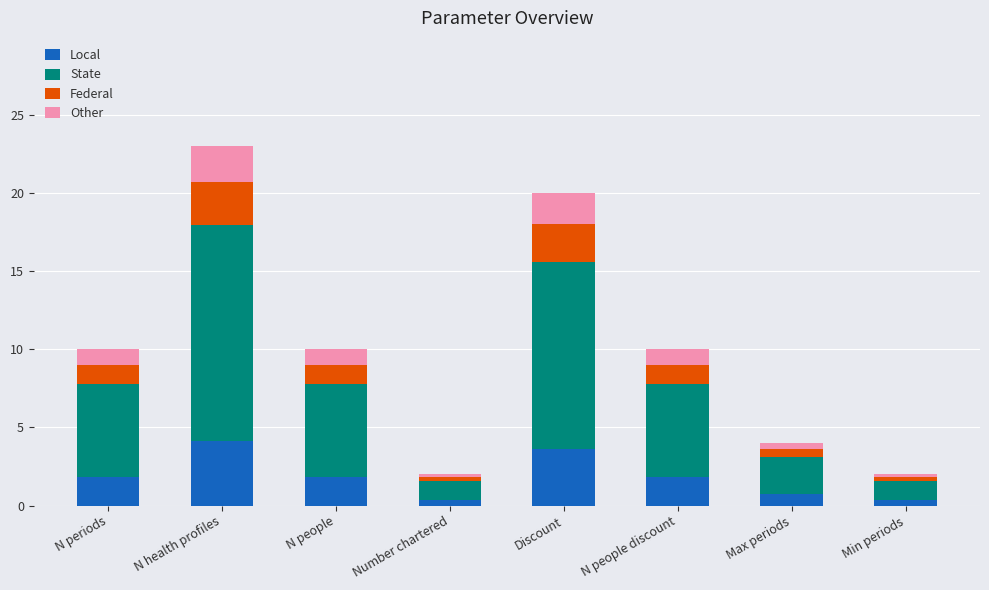

What are all the series names shown in the legend?

Local, State, Federal, Other